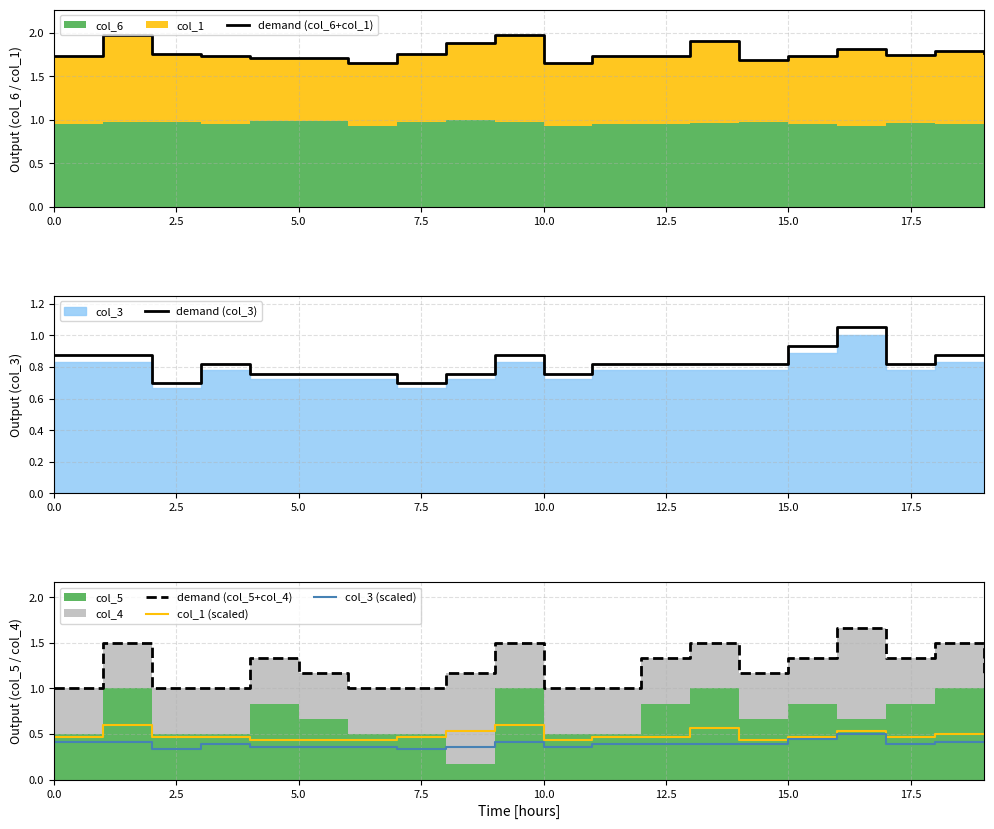

Which series has the widest spread of values?

demand (col_5+col_4)